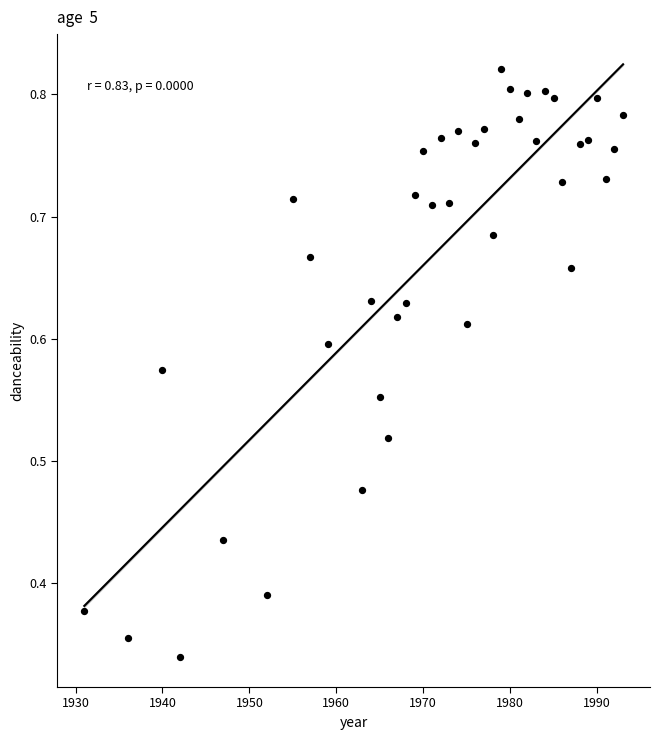

What is the range of X values (max minus min)?

62.0